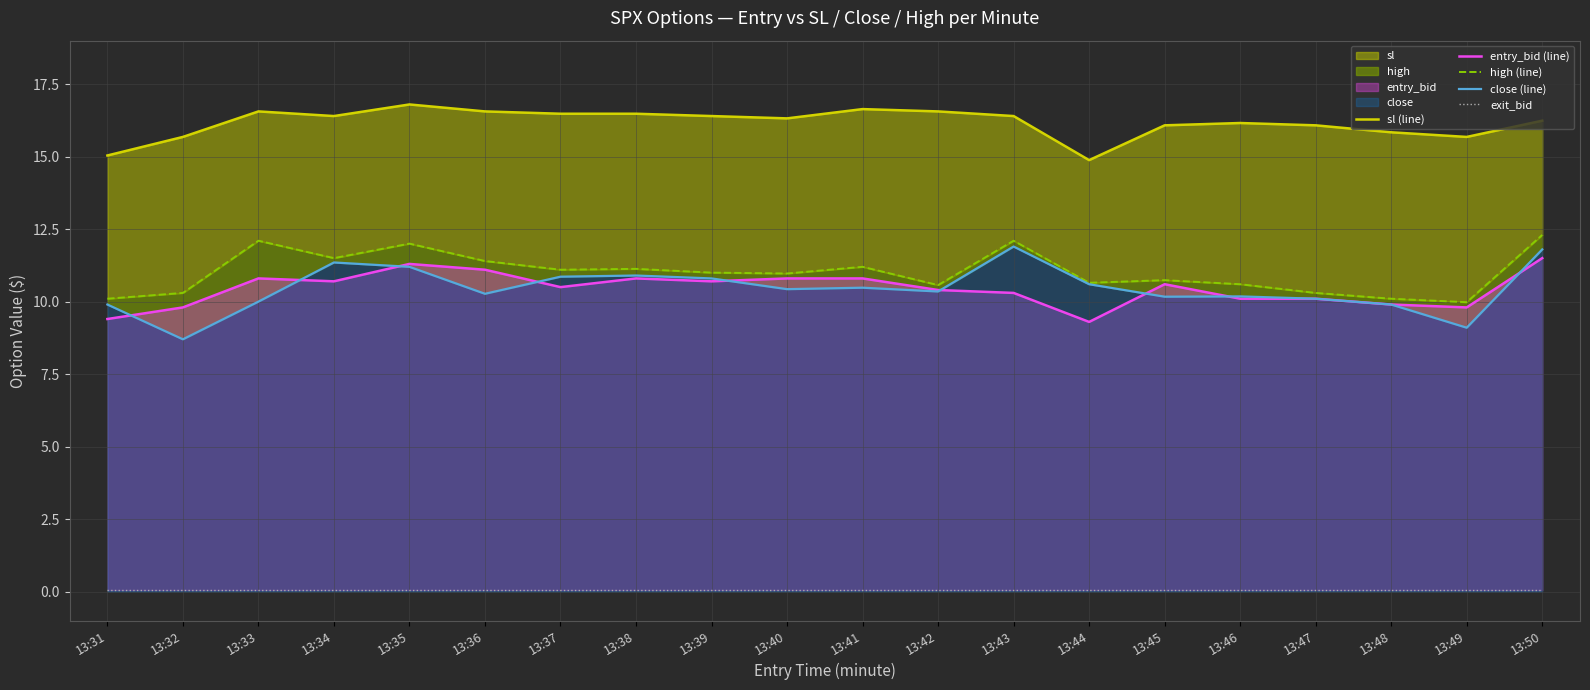

What is the difference between the maximum and second lowest values in the sl (line) series?

1.8